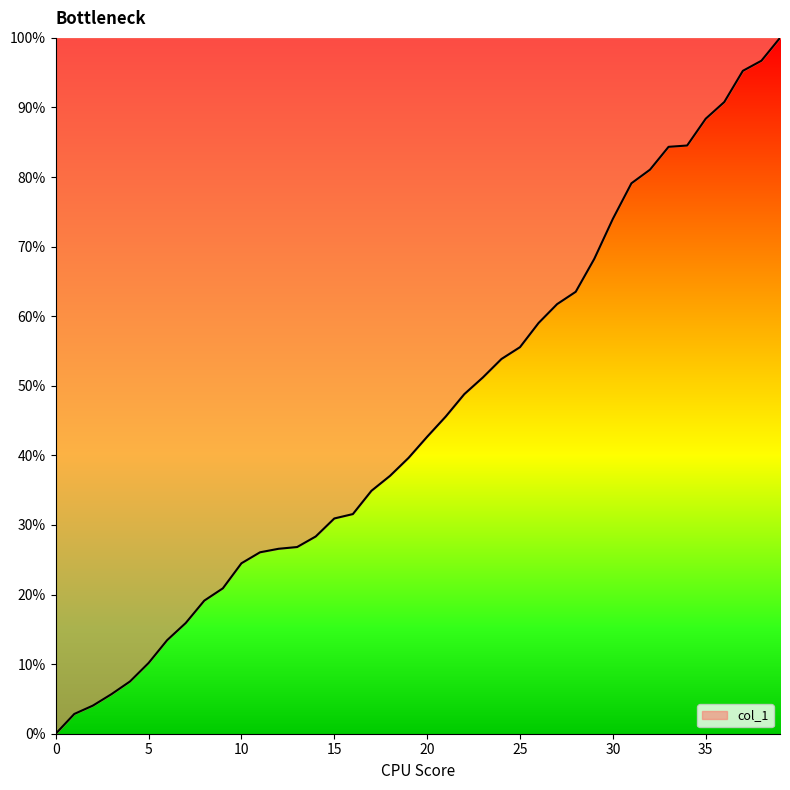

What is the maximum value shown in the chart?

100.0